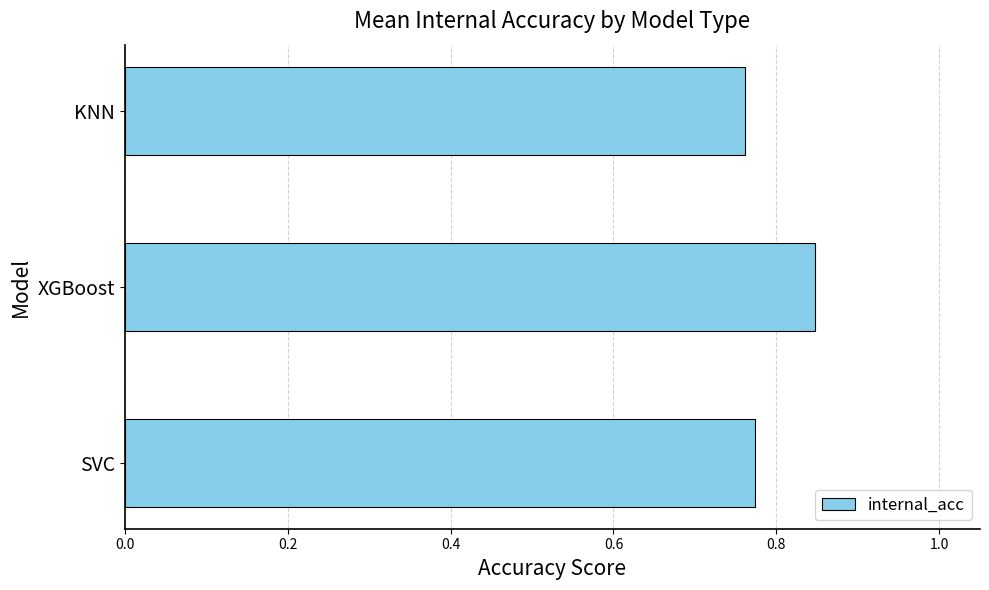

How many bars are there in total?

3